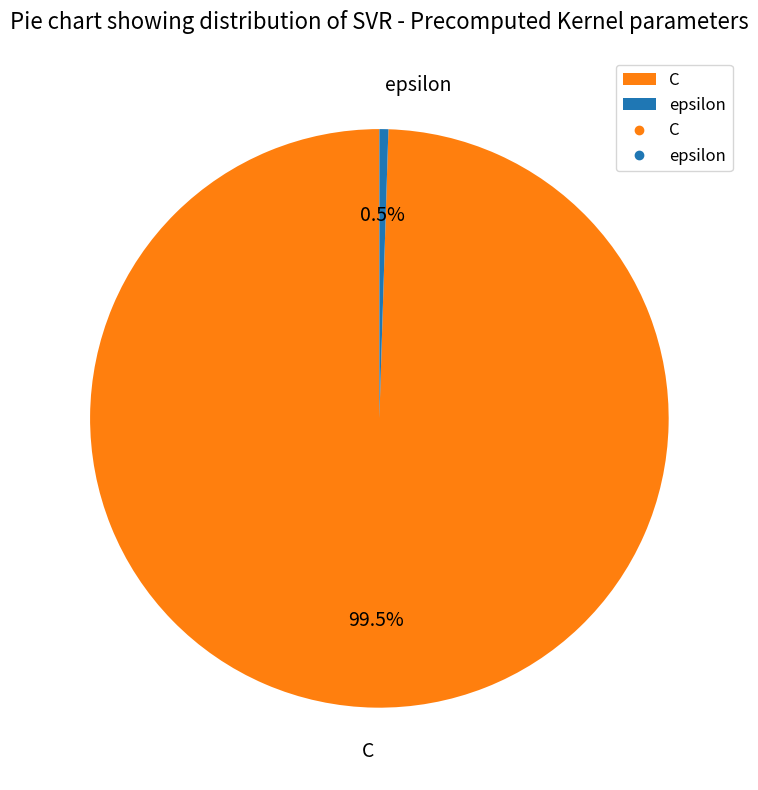

To the nearest percent, what is the average slice percentage?

50%